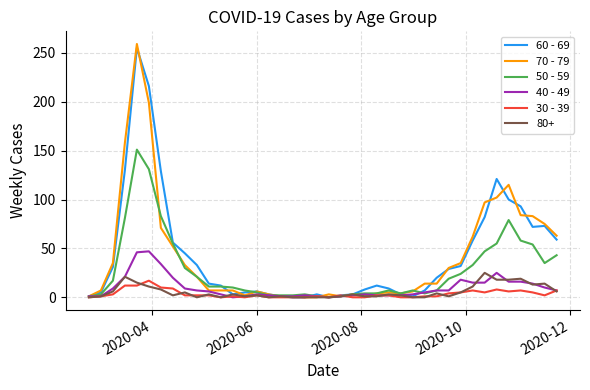

Which series has the largest range (max minus min)?

70 - 79